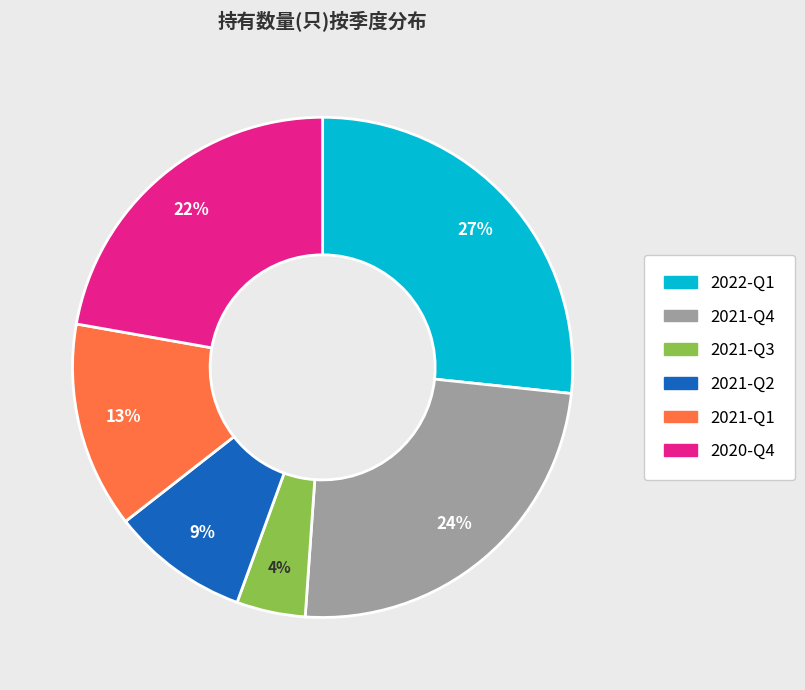

Count the number of slices in the pie.

6